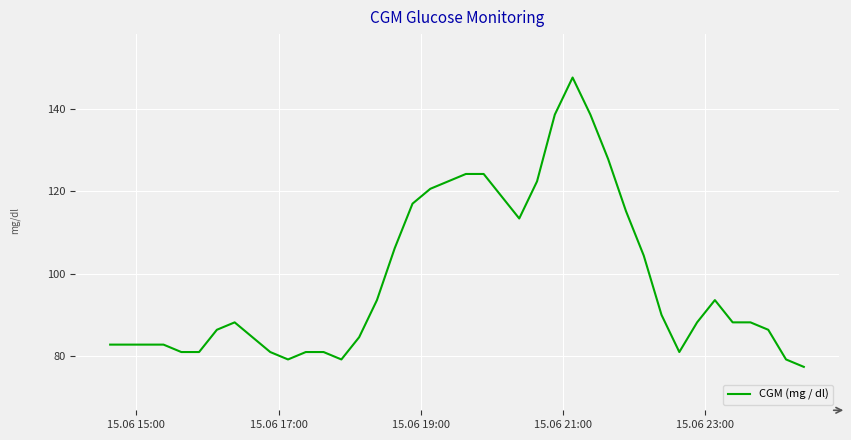

What is the smallest value displayed?

77.4